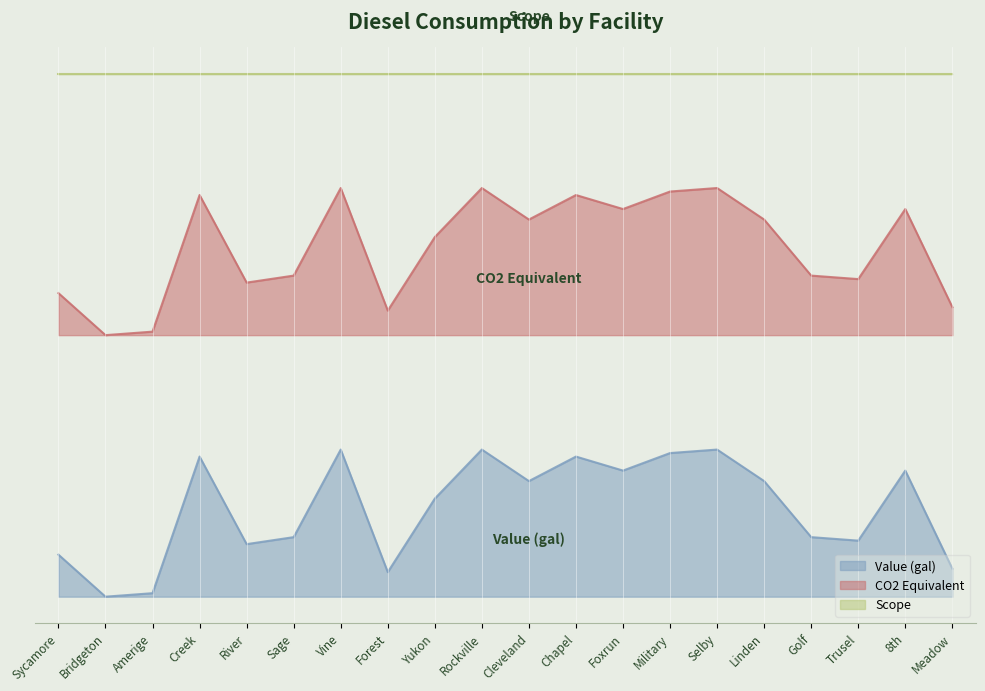

Between Sycamore and Forest, which series saw the biggest shift?

Value (gal)